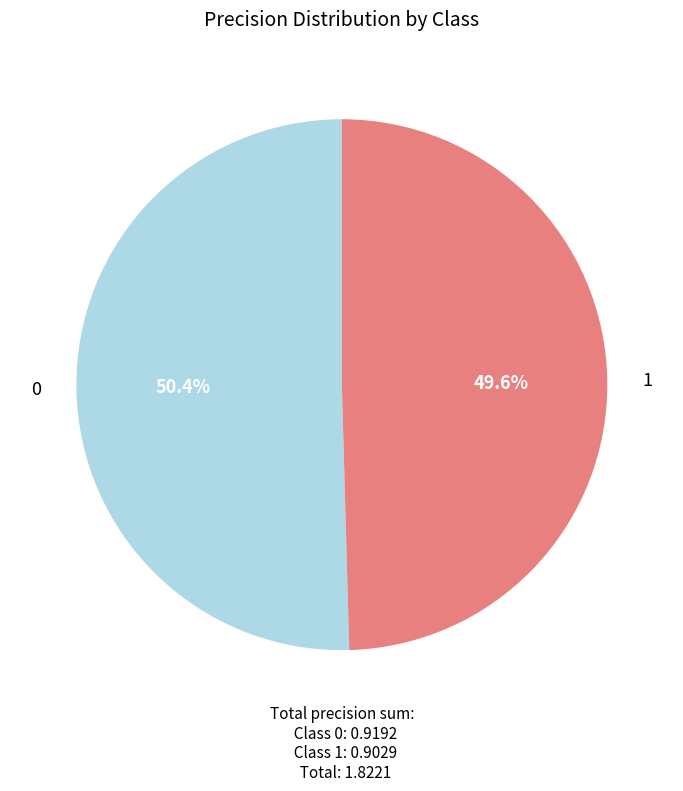

Count the number of slices in the pie.

2